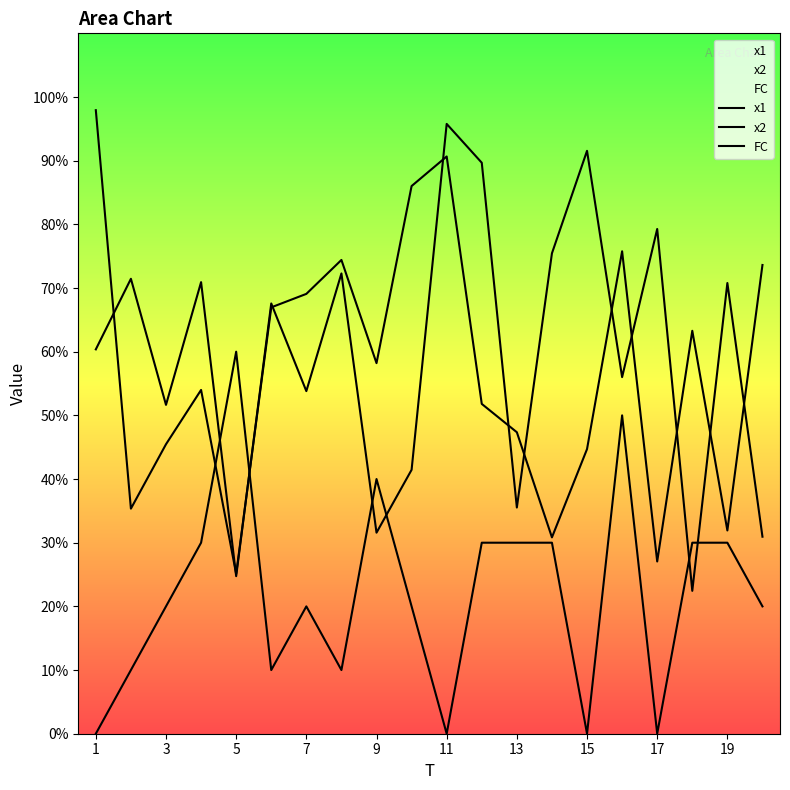

Which category has the lowest value across all series?

1